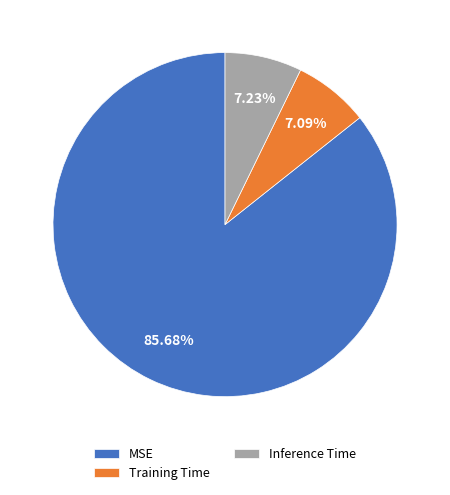

Is the sum of Inference Time and MSE greater than half?

Yes